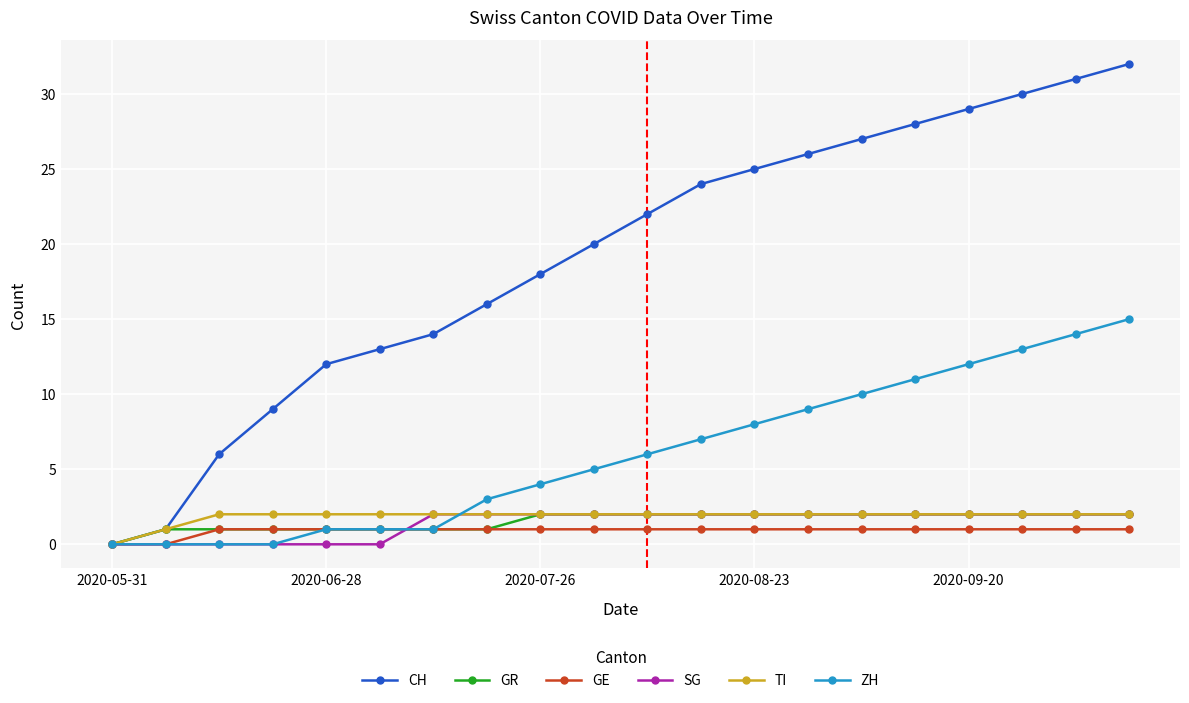

Which series has the widest spread of values?

CH